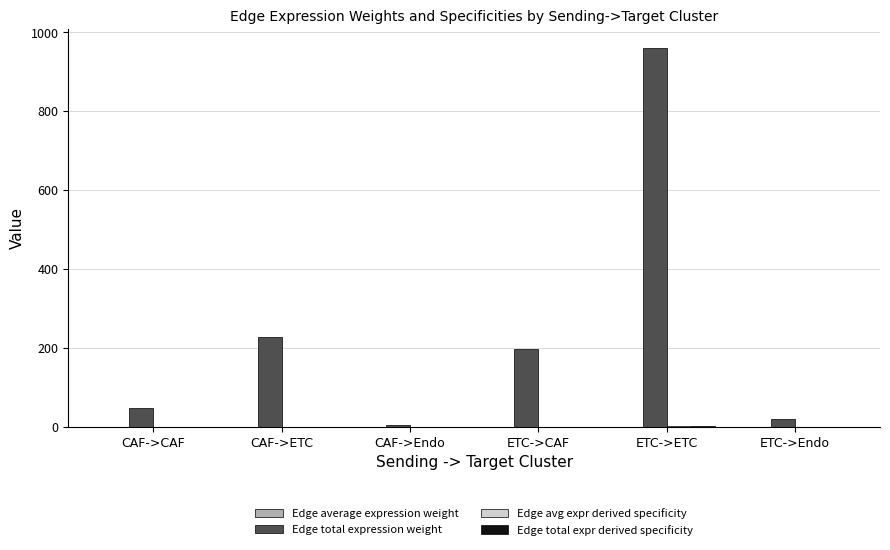

Which series has the largest total across all categories?

Edge total expression weight